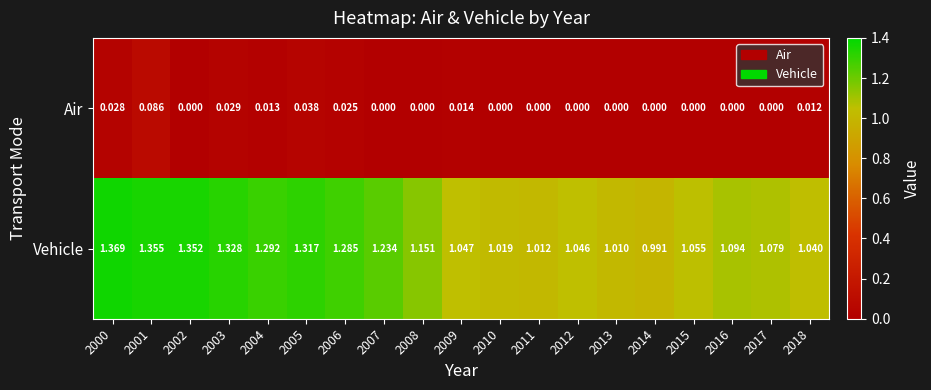

List the series in order of their overall mean, highest first.

Vehicle, Air